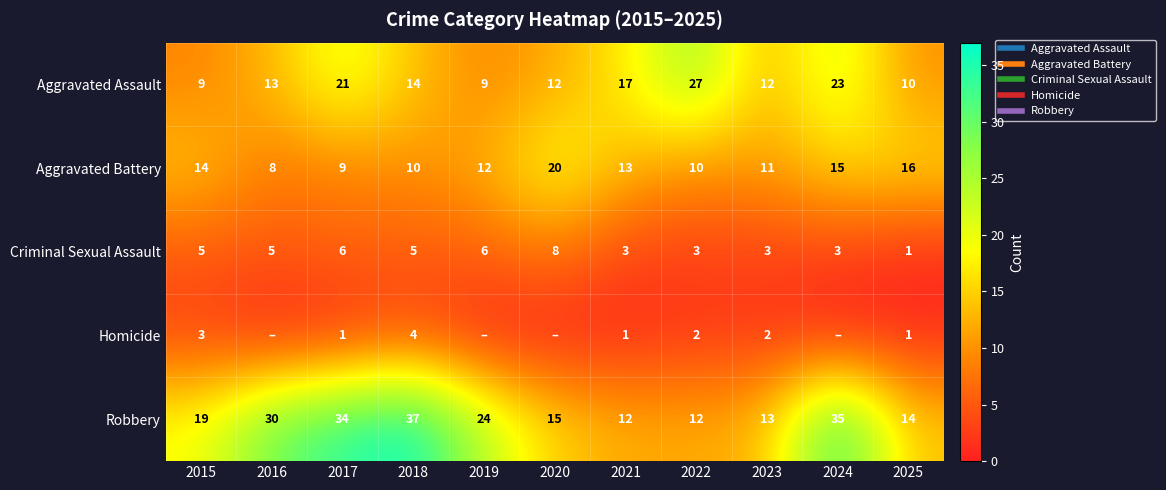

At which category is the sum across all series the highest?

2024